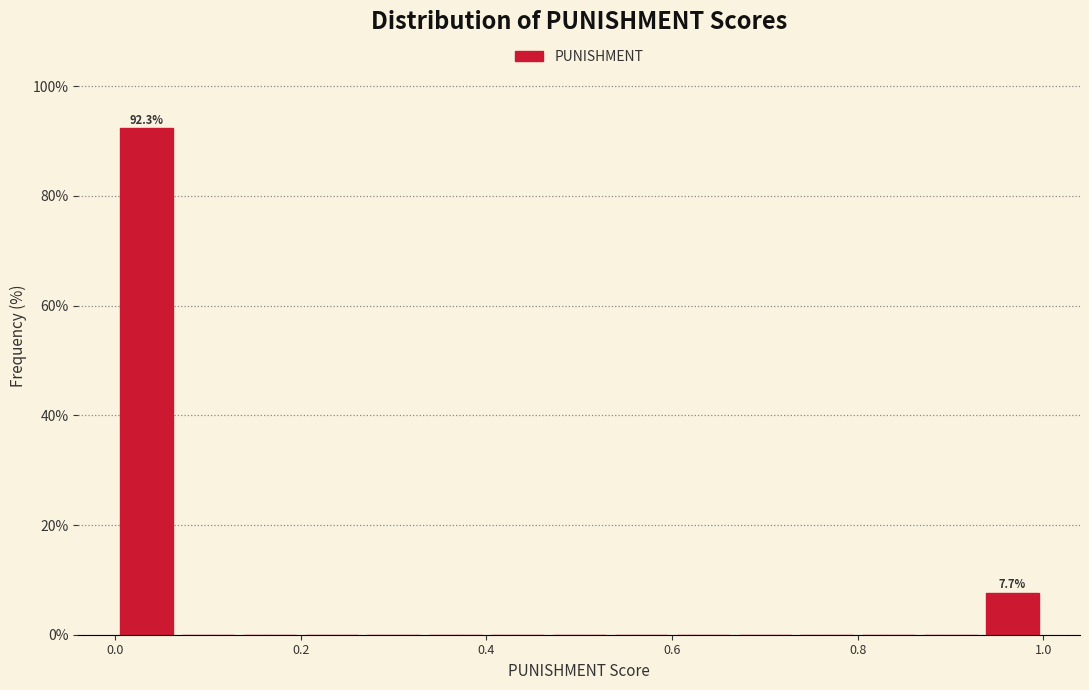

Around what value on the x-axis is the tallest bar? Give the approximate position of its centre, as read against the axis.

0.04